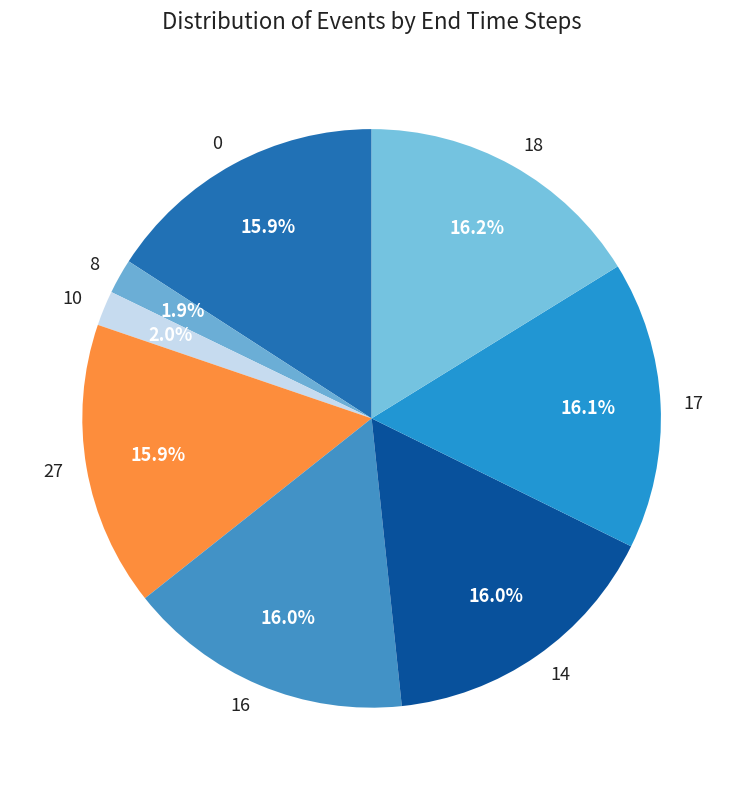

Does any single category account for the majority?

No